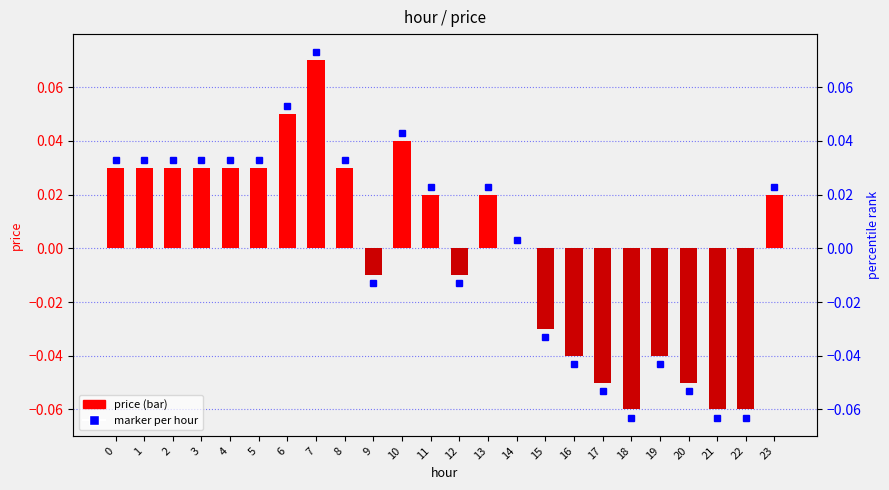

Reading left to right, transcribe all the data shown in this chart.

0.0	0.0	0.0	0.0	0.0	0.0	0.1	0.1	0.0	-0.0	0.0	0.0	-0.0	0.0	0.0	-0.0	-0.0	-0.1	-0.1	-0.0	-0.1	-0.1	-0.1	0.0